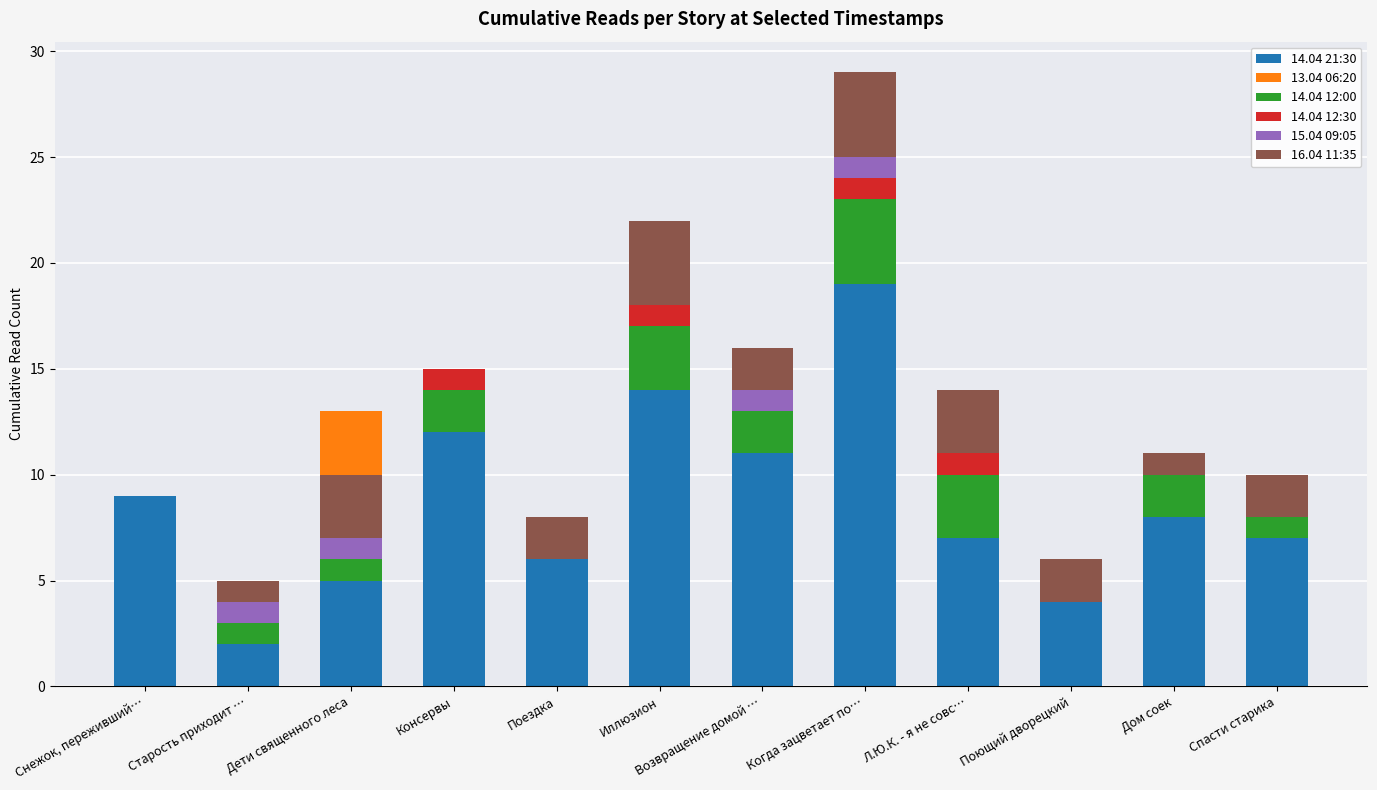

Is it true that 14.04 21:30 equals 6 at Поющий дворецкий?

False